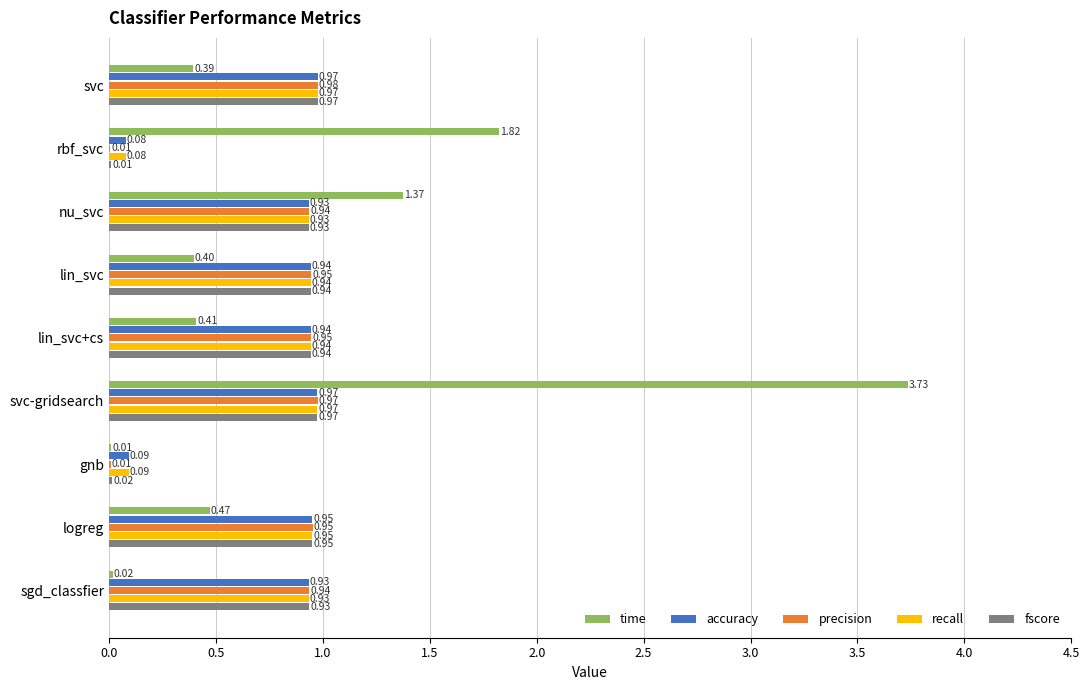

Between rbf_svc and lin_svc, which series saw the biggest shift?

time